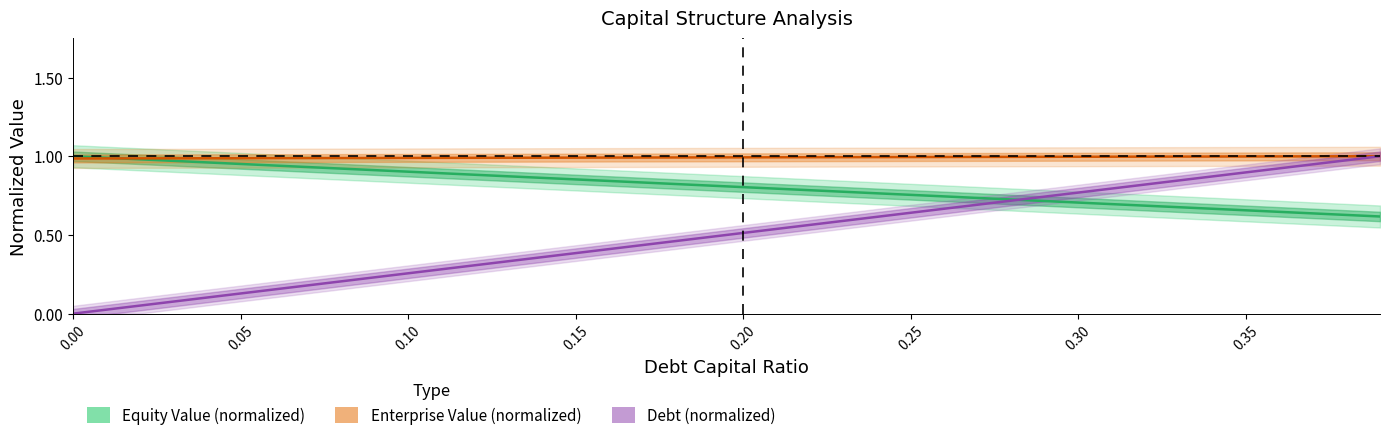

True or false: enterprise_value and equity_value intersect in this chart.

True